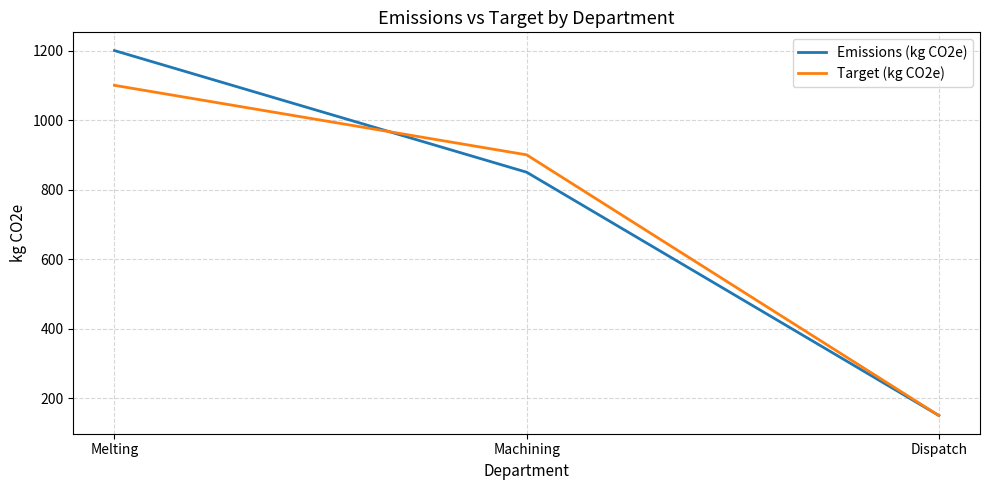

What is the average value of the Target (kg CO2e) series?

717